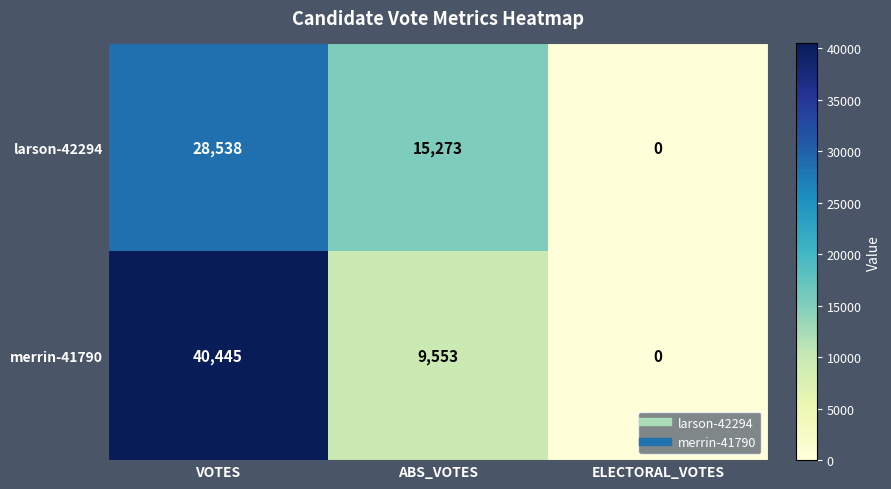

How many data points does each series have?

3